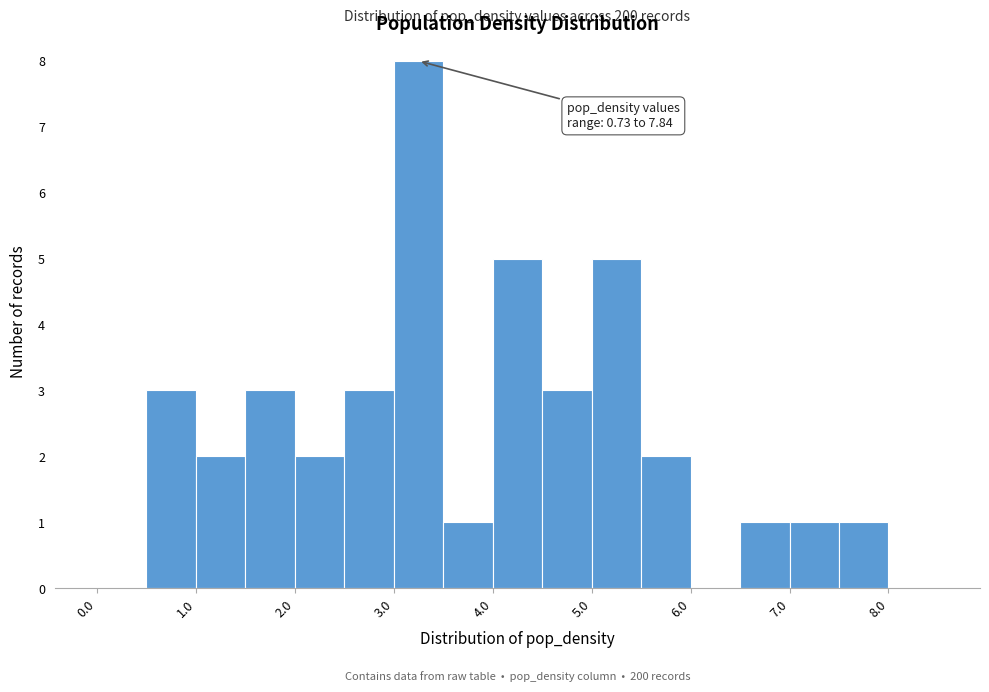

Which range on the x-axis has the tallest bar?

3.0 to 3.5